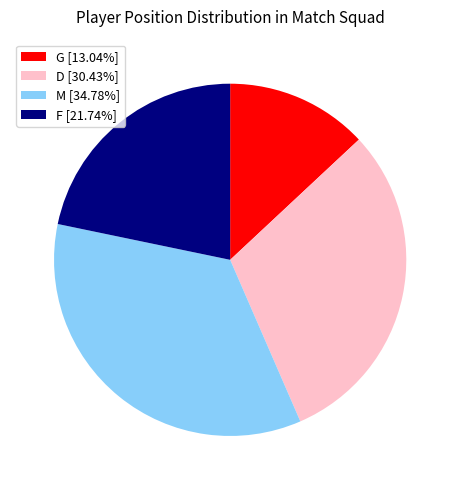

Which slice is the smallest?

G